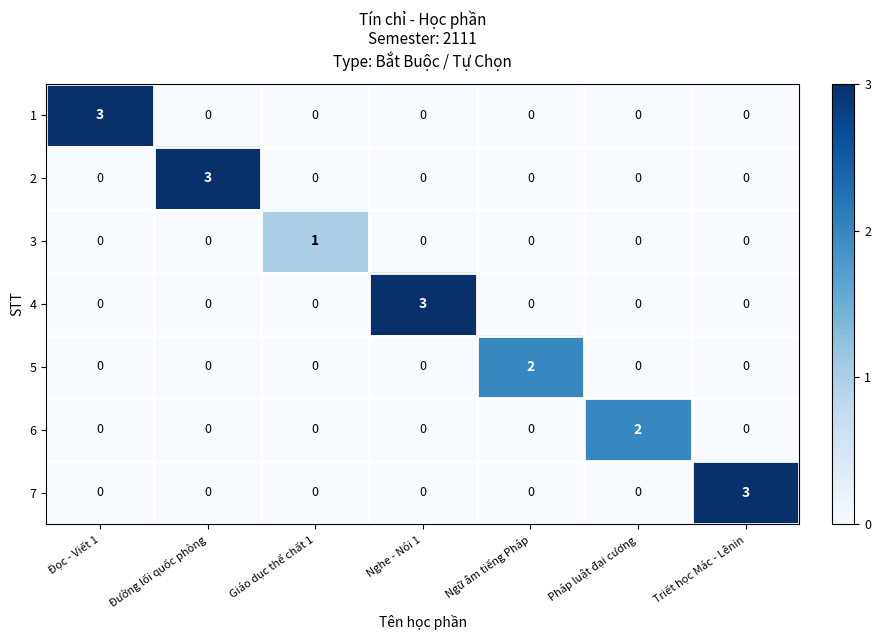

What is the maximum value shown in the chart?

3